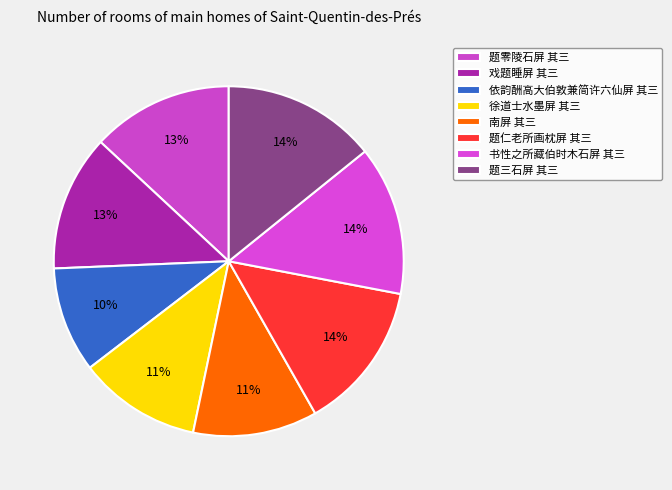

Combined, do 题三石屏 其三 and 题仁老所画枕屏 其三 account for over 50%?

No